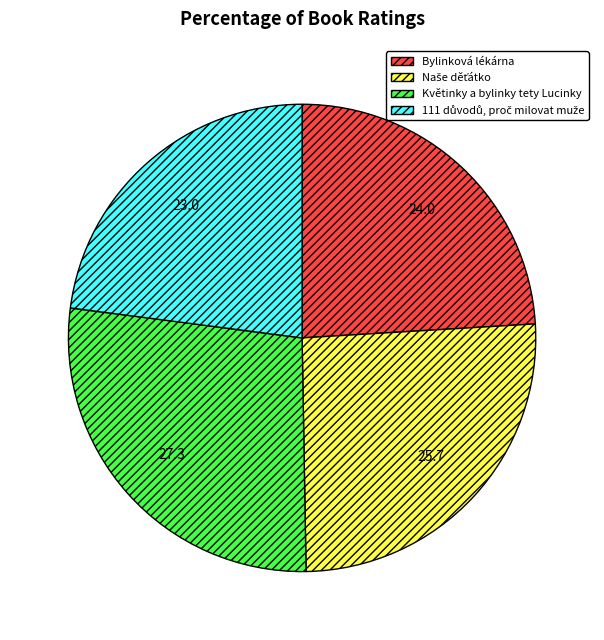

Count the number of slices in the pie.

4